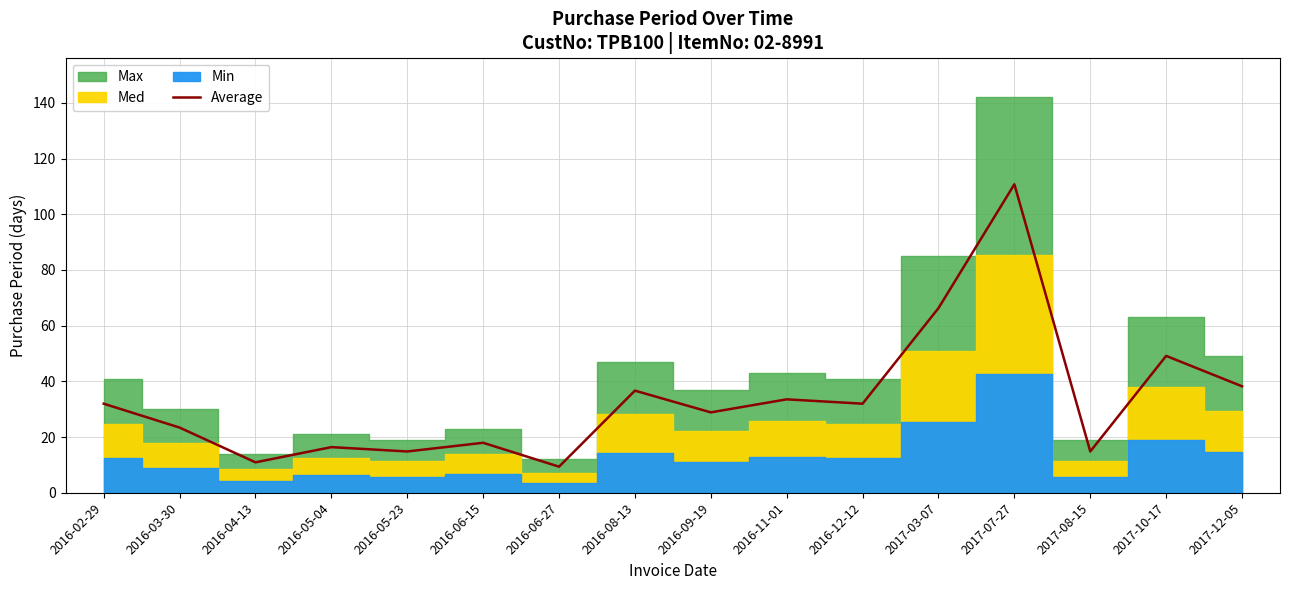

What is the sum of the values at 2016-04-13 and 2016-08-13?

47.6